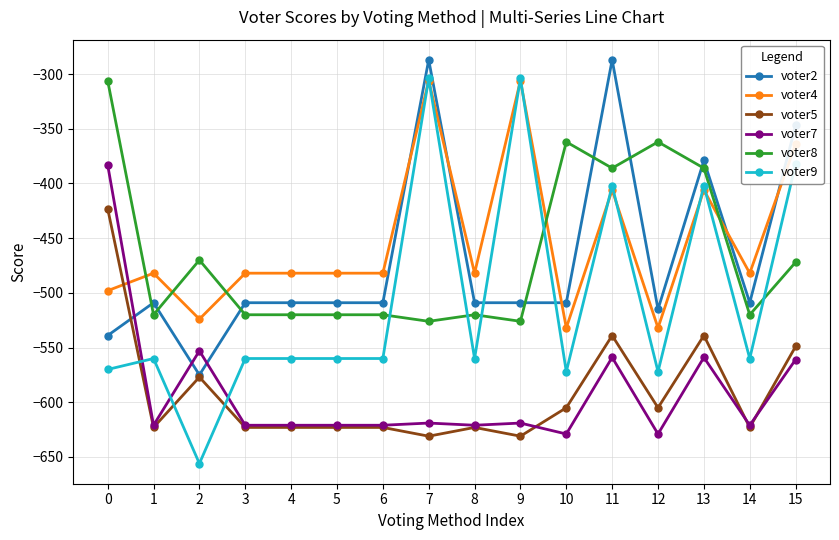

Count the number of data series in this chart.

6